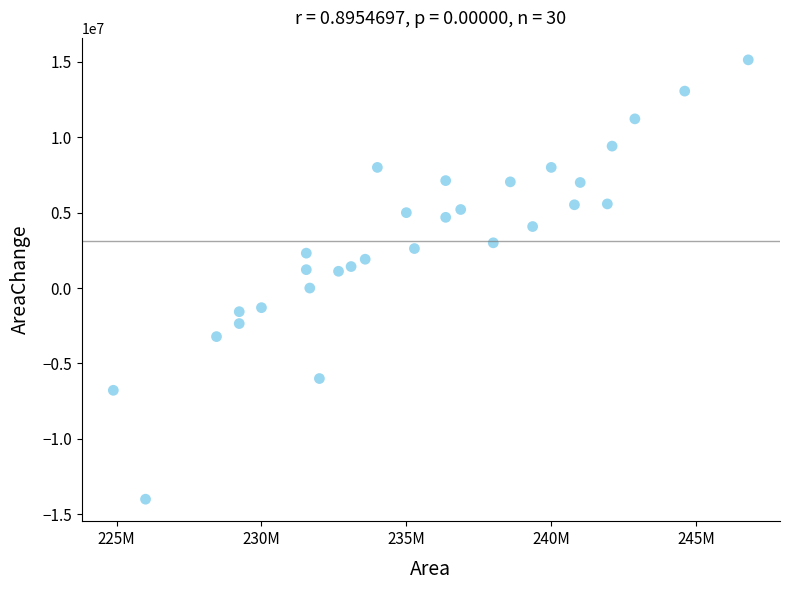

What is the range of Y values (max minus min)?

29130800